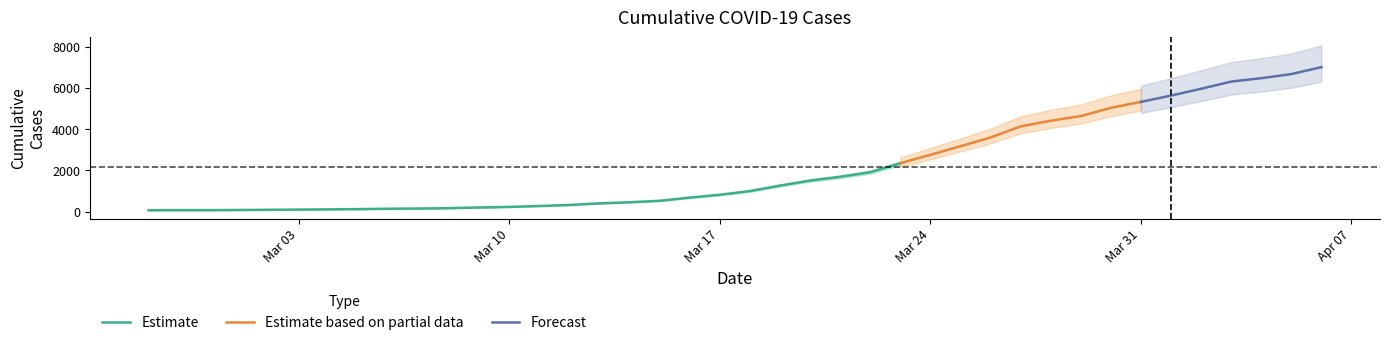

True or false: the data shows 146 at 2020-03-07.

True